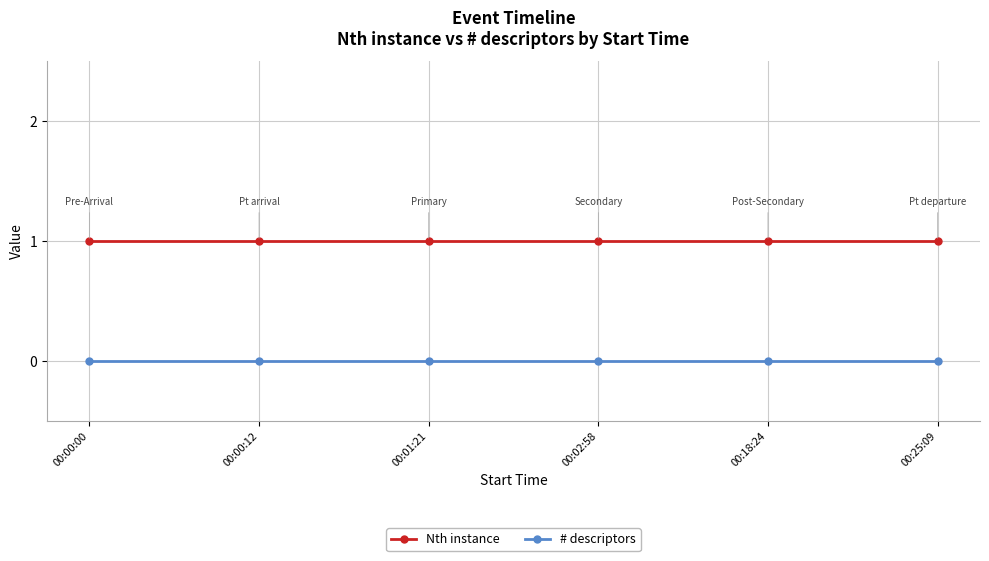

True or false: Nth instance has a value of 1 at 00:01:21.

True